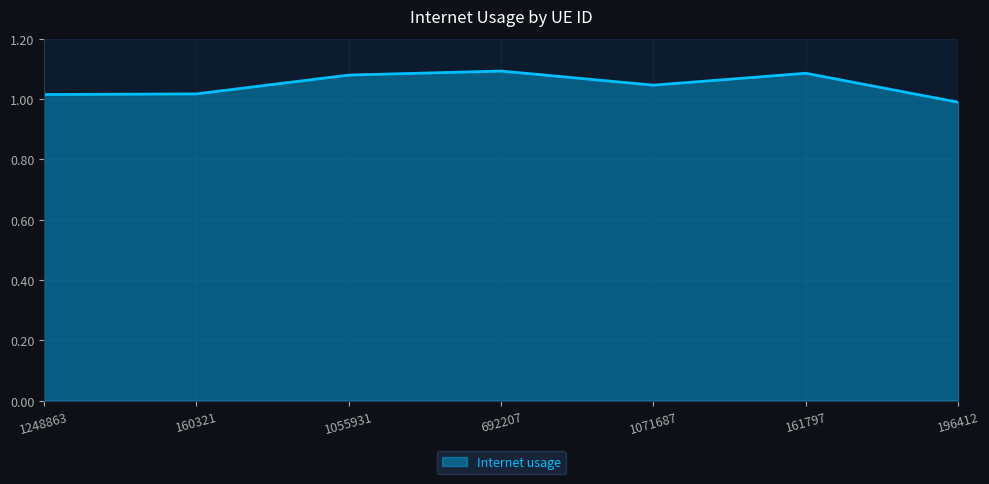

True or false: there are more than 2 points higher than both neighbors.

False